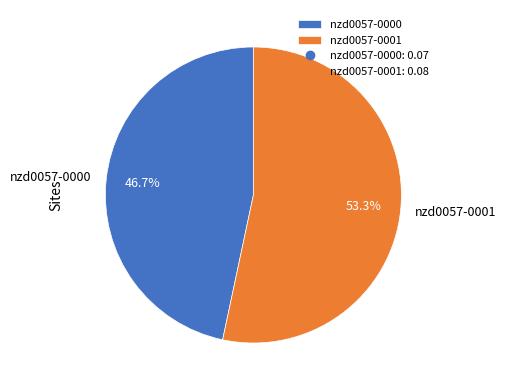

To the nearest percent, what is the difference between the largest and smallest slice percentages?

7%